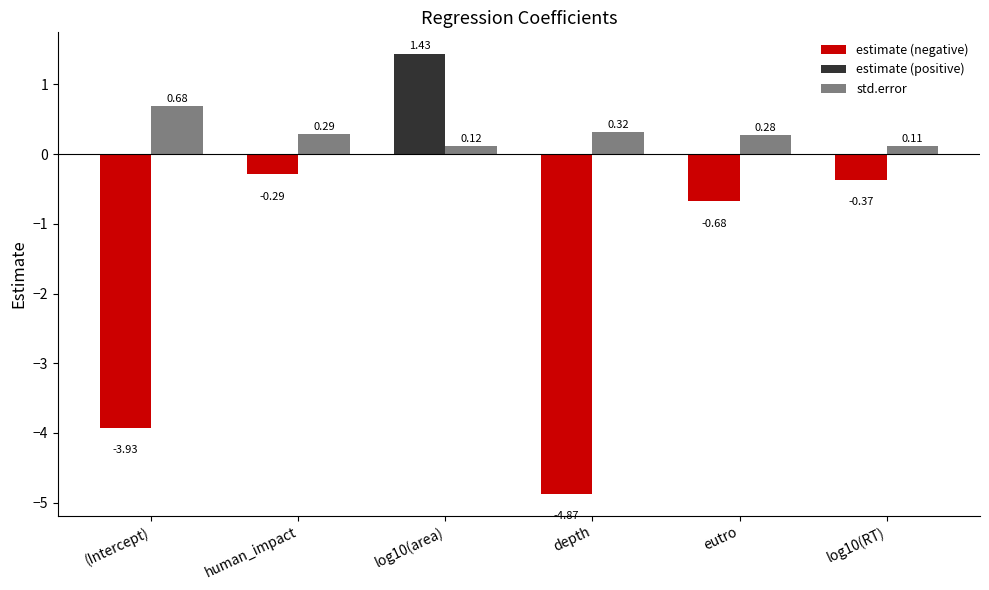

At which category is the sum across all series the highest?

log10(area)